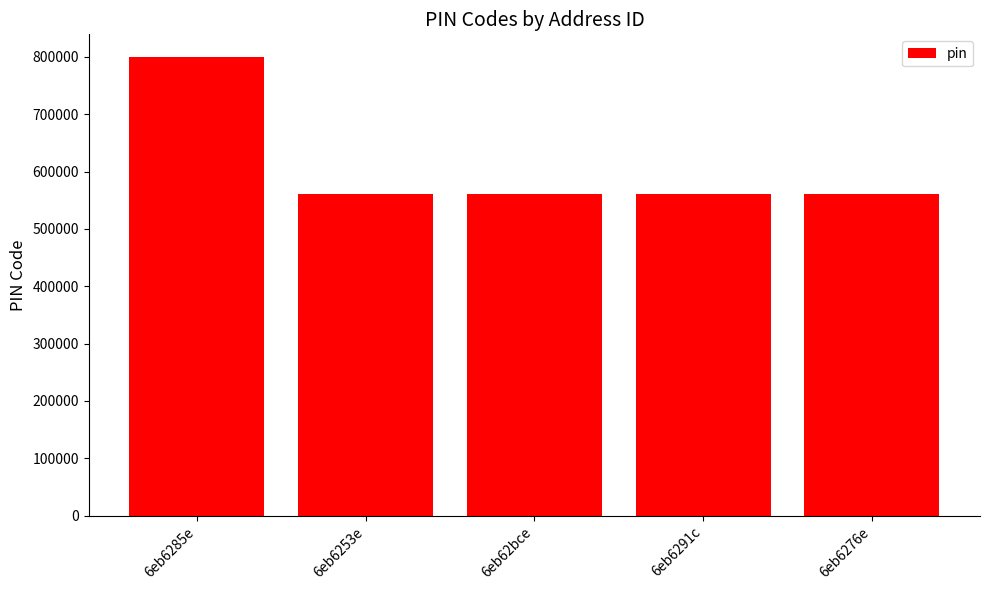

What is the greatest value displayed?

799144